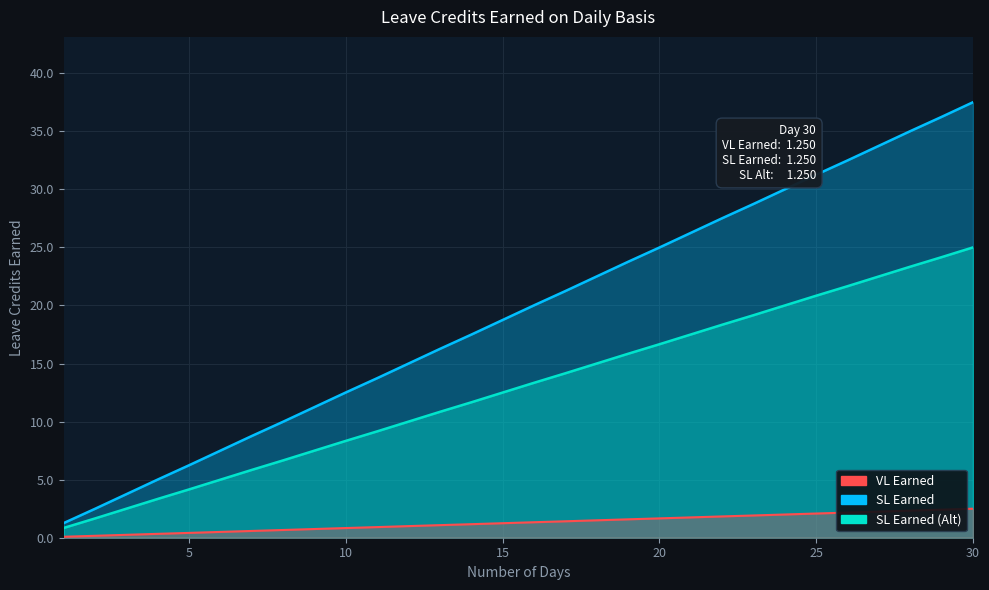

Reading left to right, extract all data points from this chart.

VL Earned: 1.3	2.5	3.8	5.0	6.2	7.5	8.8	10.0	11.2	12.5	13.7	15.0	16.3	17.5	18.8	20.0	21.2	22.5	23.8	25.0	26.2	27.5	28.7	30.0	31.3	32.5	33.8	35.0	36.2	37.5
SL Earned: 0.8	1.7	2.5	3.3	4.2	5.0	5.8	6.7	7.5	8.3	9.2	10.0	10.8	11.7	12.5	13.3	14.2	15.0	15.8	16.7	17.5	18.3	19.2	20.0	20.8	21.7	22.5	23.3	24.2	25.0
SL Earned (Alt): 0.1	0.2	0.2	0.3	0.4	0.5	0.6	0.7	0.8	0.8	0.9	1.0	1.1	1.2	1.2	1.3	1.4	1.5	1.6	1.7	1.8	1.8	1.9	2.0	2.1	2.2	2.2	2.3	2.4	2.5